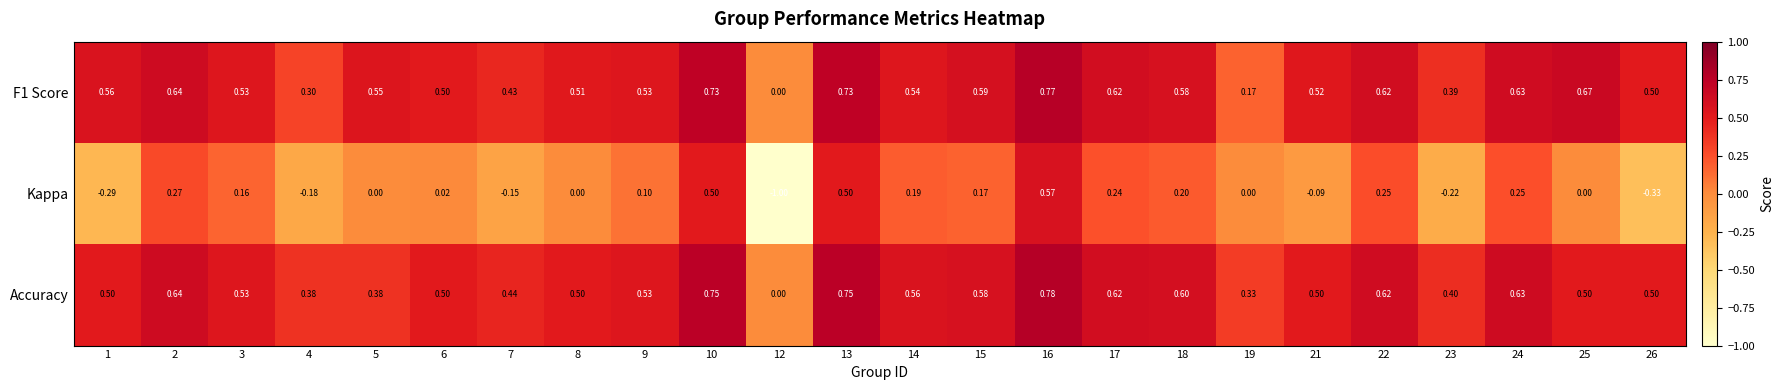

Which series has the widest spread of values?

Kappa